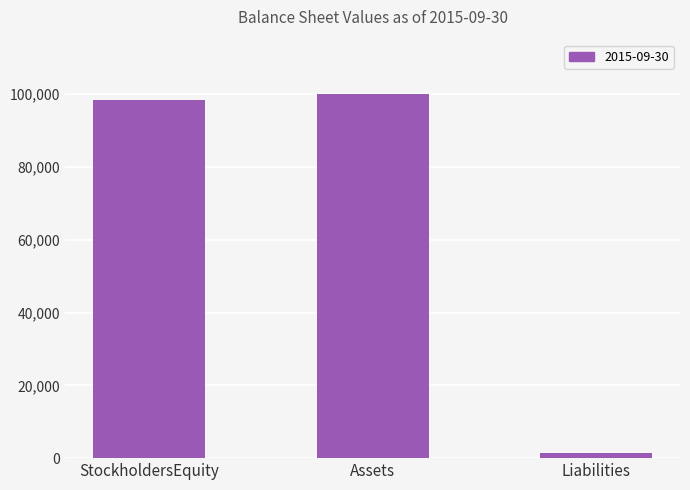

Reading left to right, what are all the values shown in this chart?

98500	100000	1500